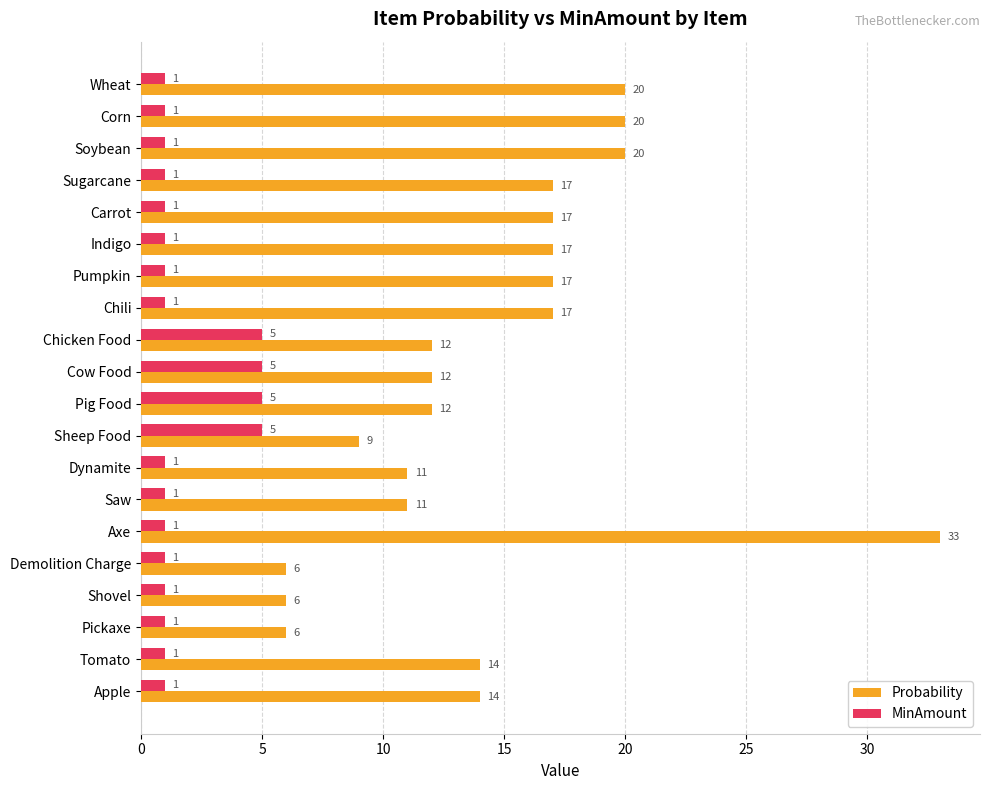

What is the sum of all Probability values?

291